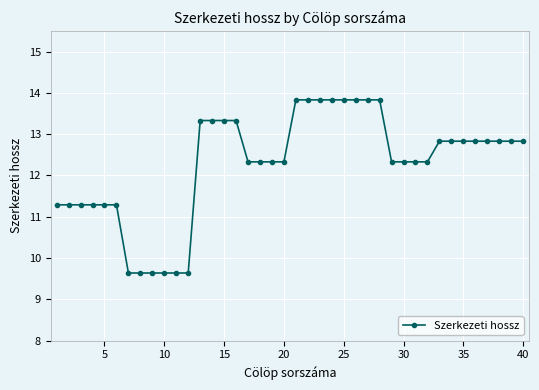

How many values are below 12?

12